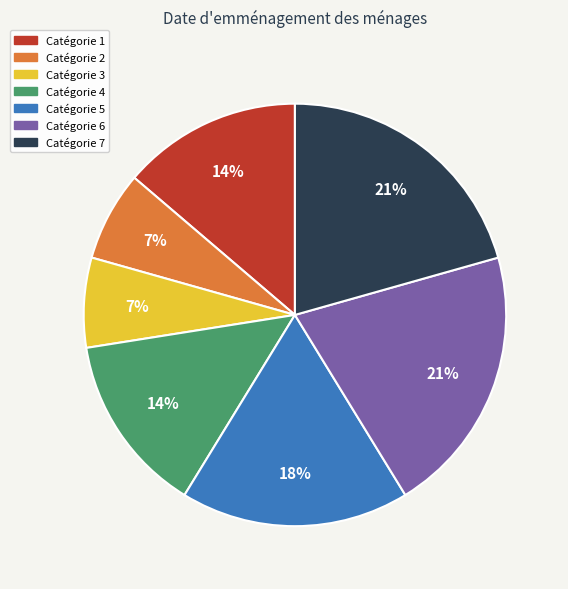

To the nearest percent, what is the average slice percentage?

14%